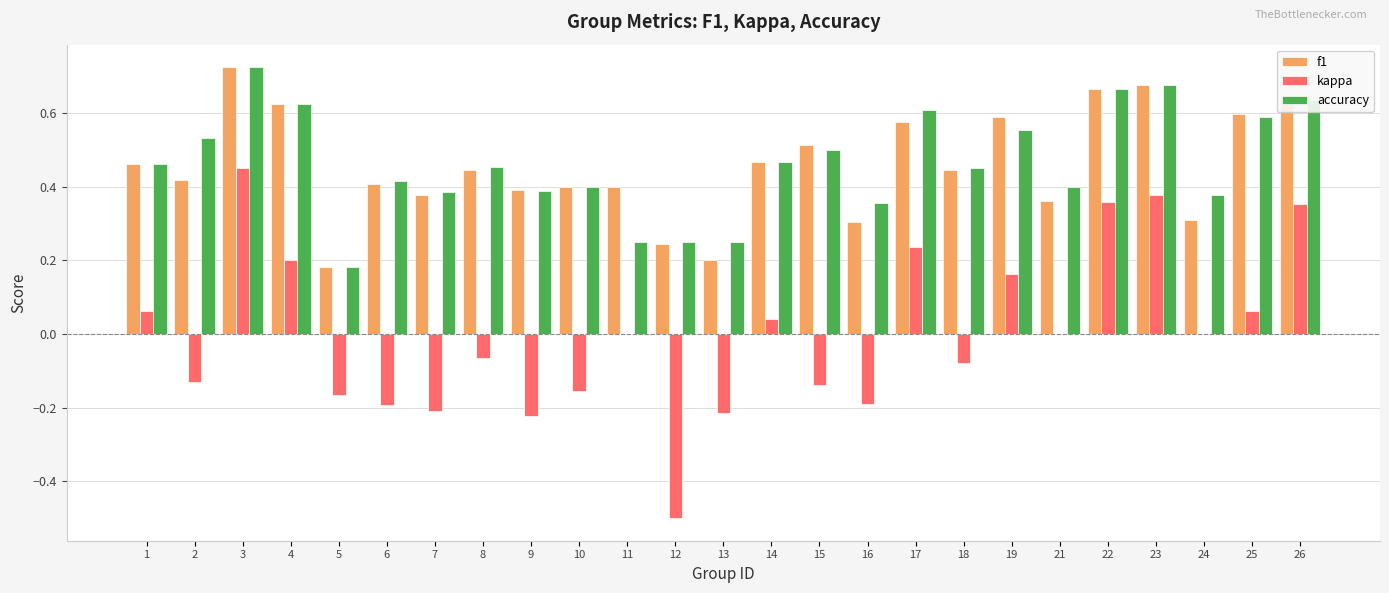

Which series changed the most between 2 and 12?

kappa